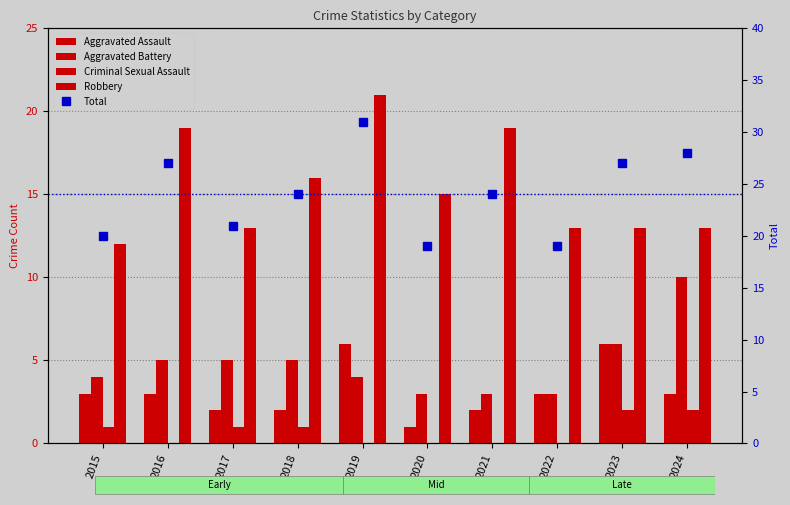

True or false: Criminal Sexual Assault has a value of -1 at 2021.

False